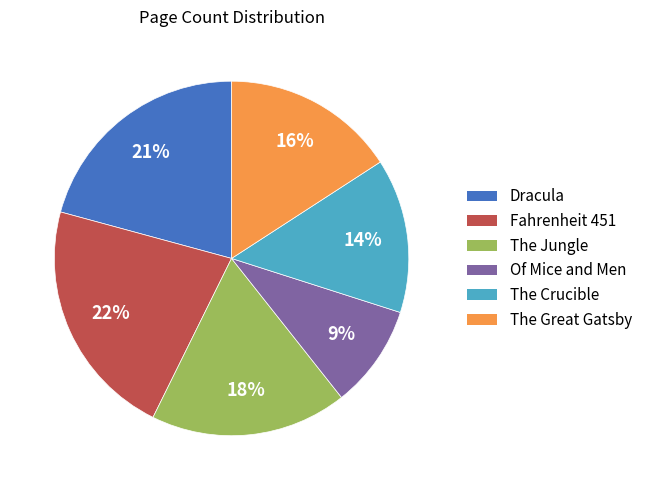

Which slice is the largest?

Fahrenheit 451